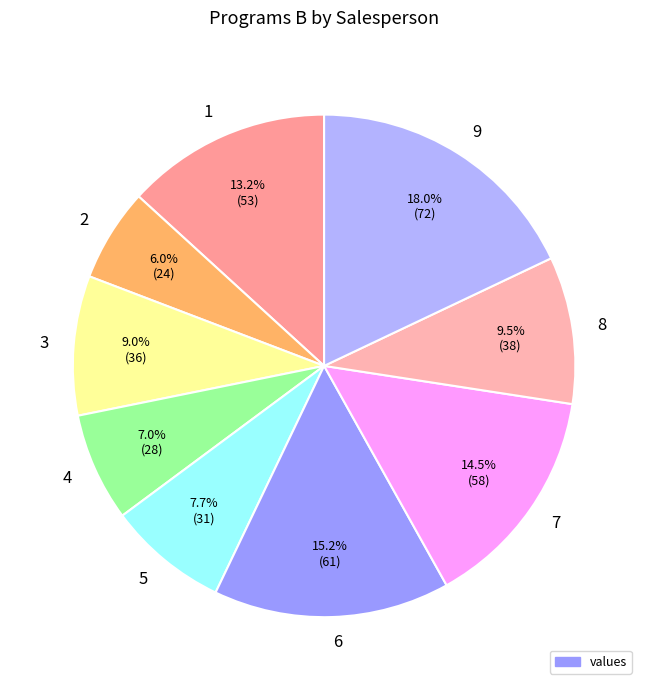

Count the number of slices in the pie.

9